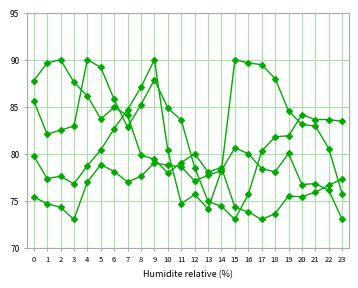

Does the chart have visible grid lines?

Yes